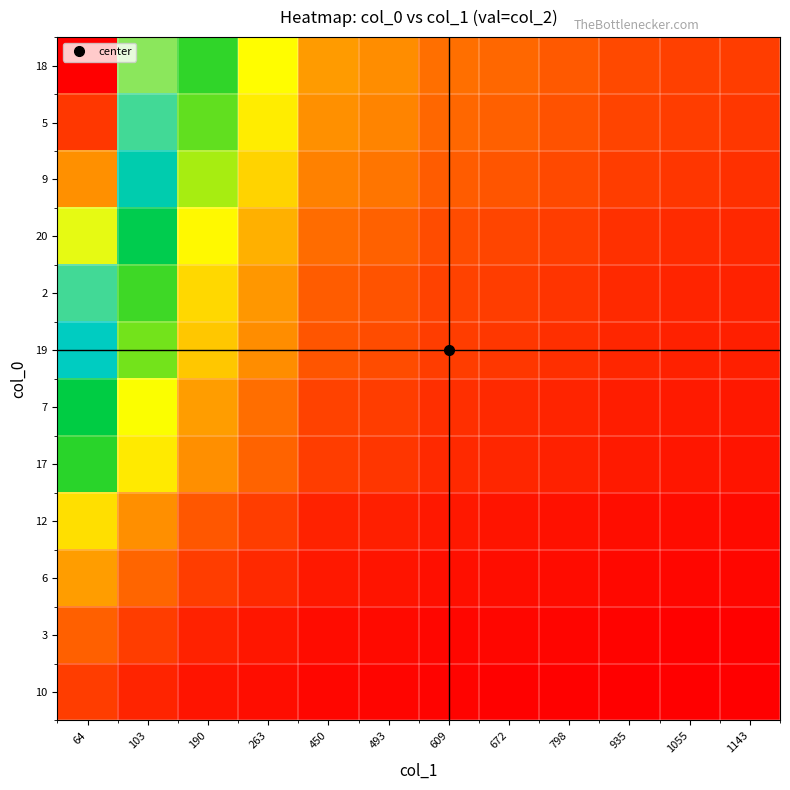

How many data points does each series have?

12